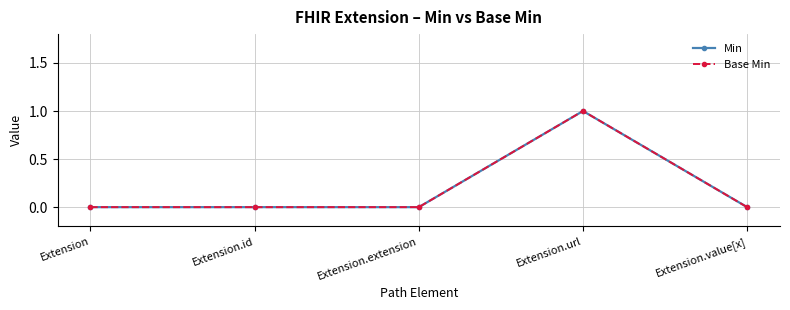

Is it true that Min equals 1 at Extension.url?

True